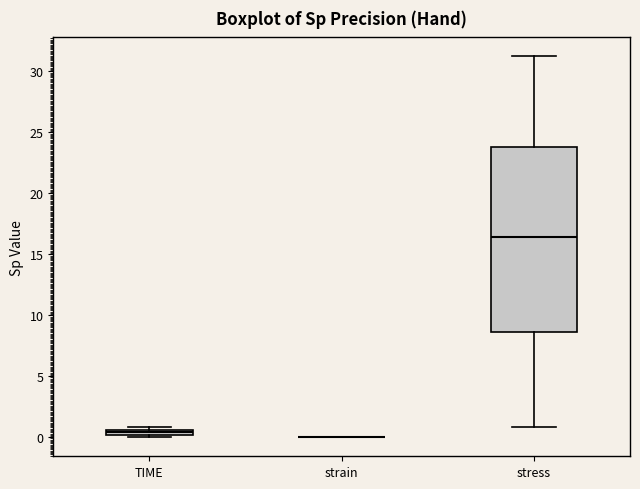

Comparing the boxes themselves (not the whiskers), which one is the tallest?

stress